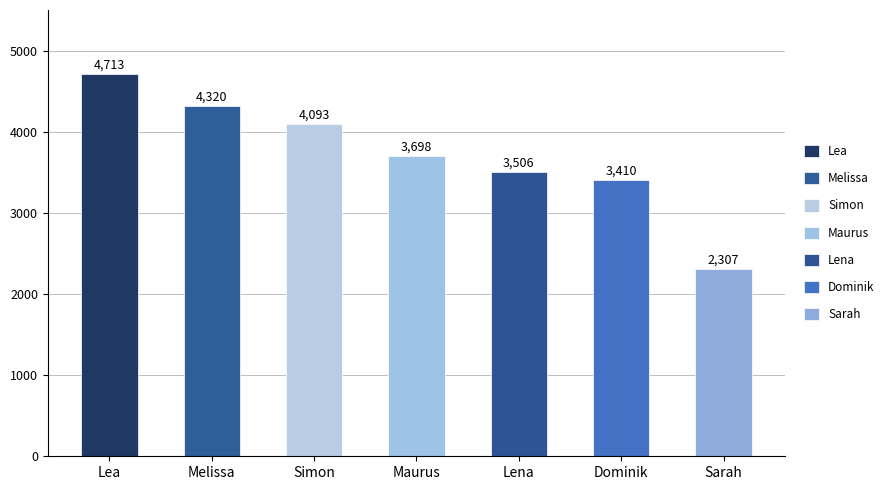

What is the value of the 1st bar from the left?

4713